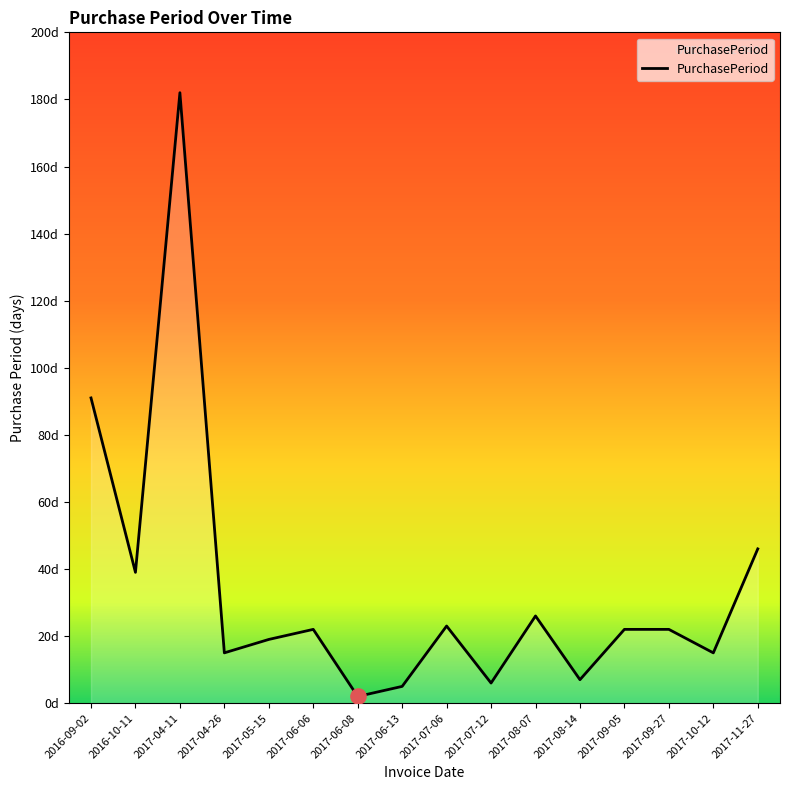

What is the change in value from 2017-04-11 to 2017-08-07?

-156